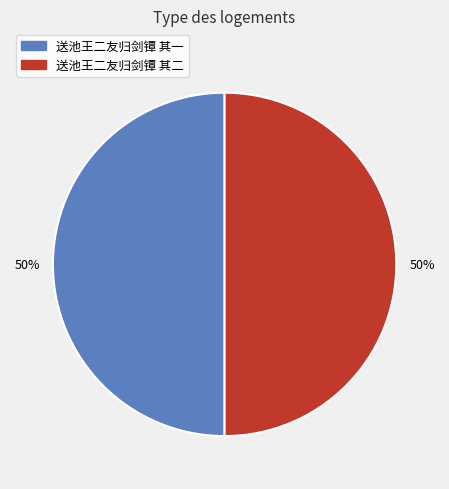

To the nearest percent, what percentage of the pie is 送池王二友归剑镡 其二?

50%